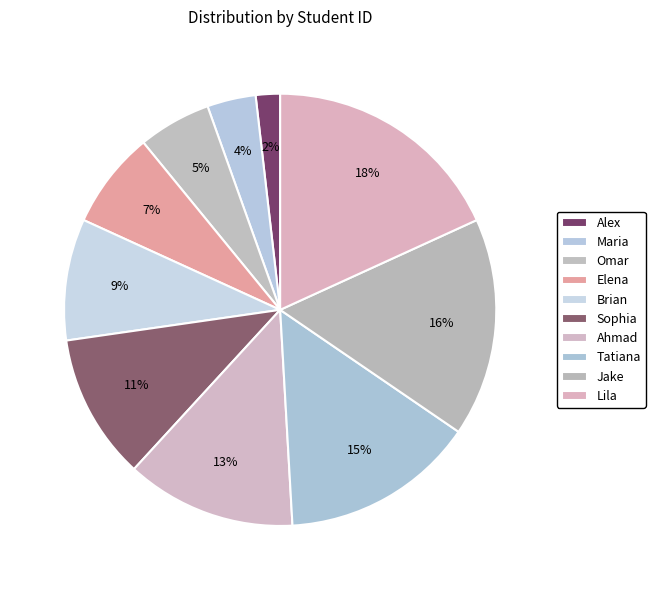

True or false: Jake accounts for 9% of the total.

False